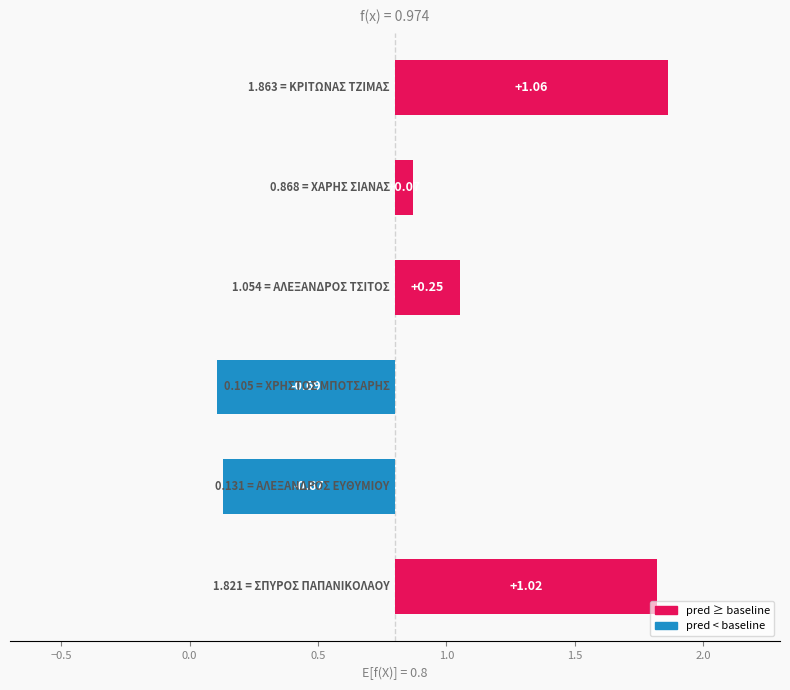

Which has a higher value, −0.5 or 0.5?

0.5